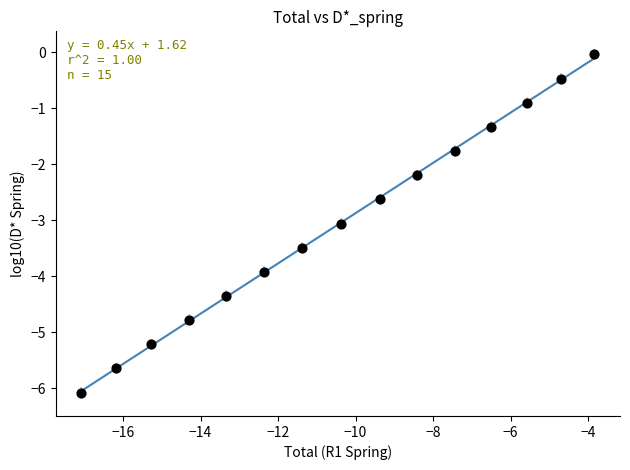

What is the range of Y values (max minus min)?

6.0